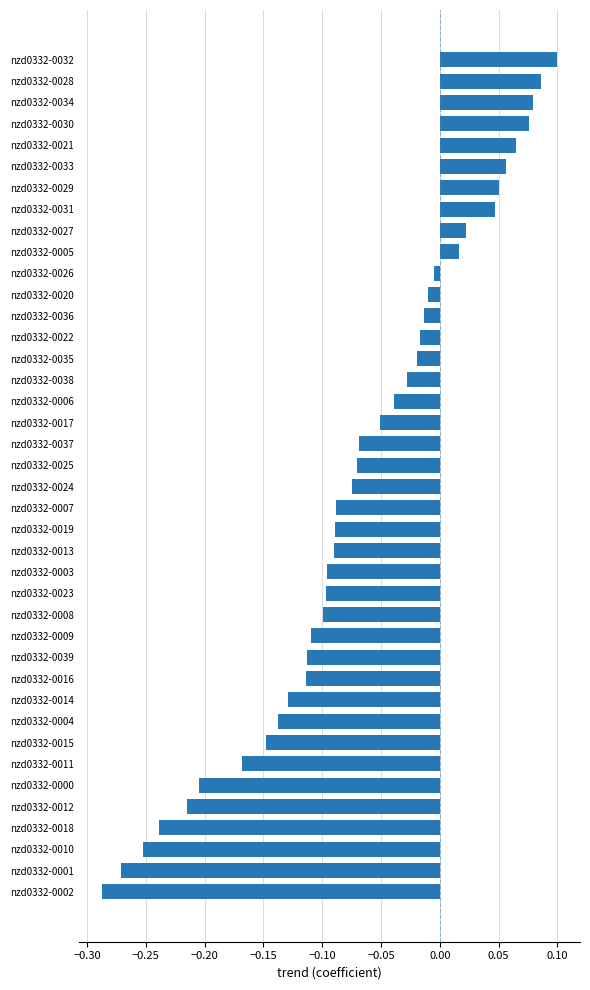

What is the difference between the second highest and minimum values?

0.4